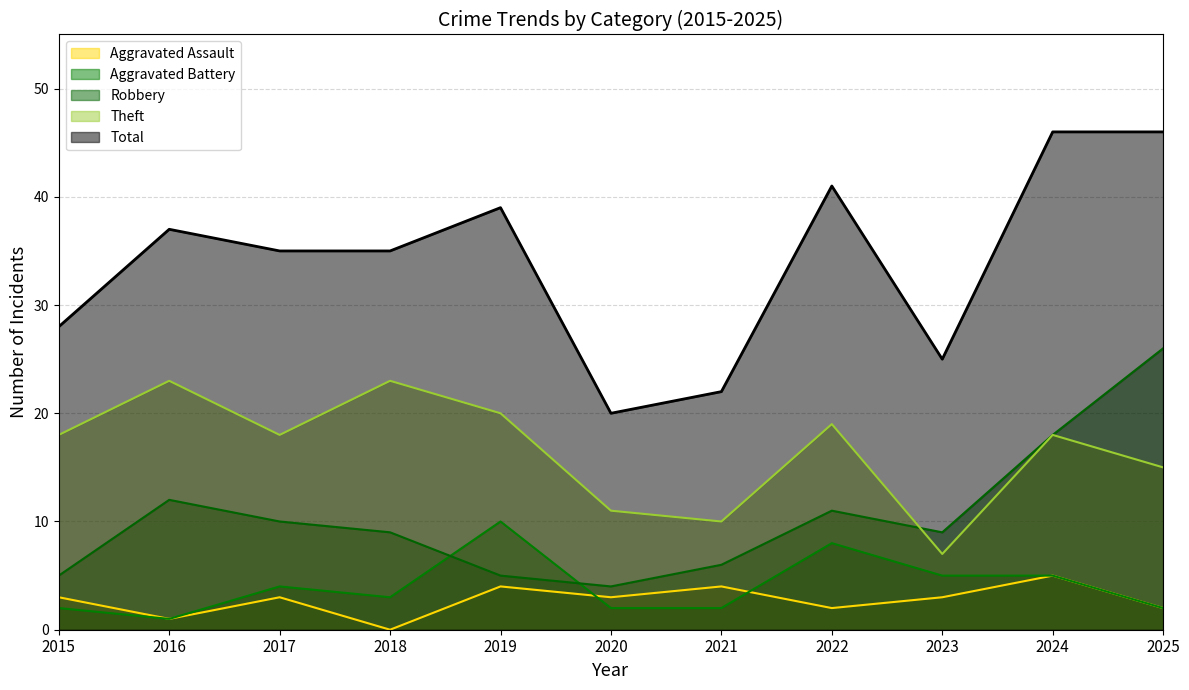

Where is Theft nearest to the value 15?

2025